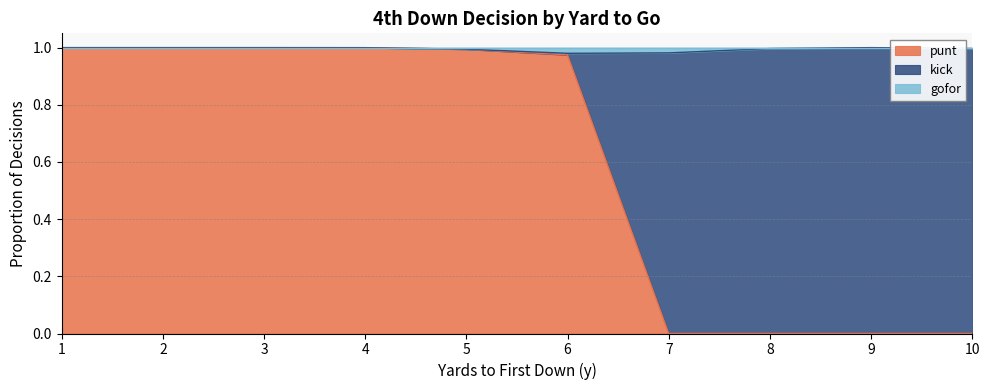

At which category is the sum across all series the highest?

1